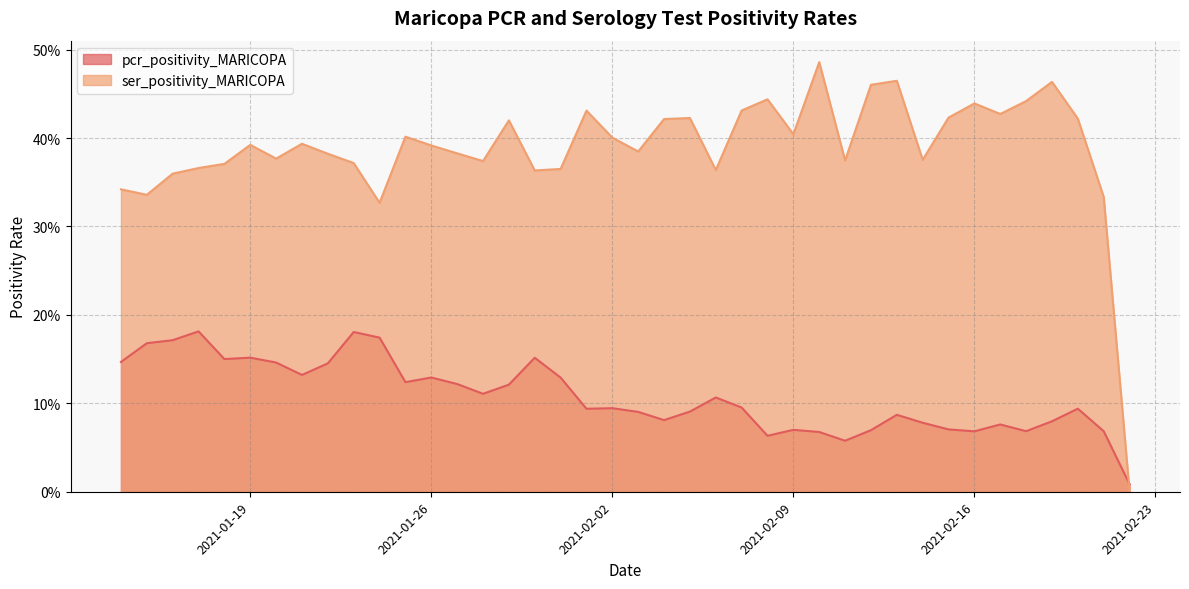

Which series has the largest range (max minus min)?

ser_positivity_MARICOPA